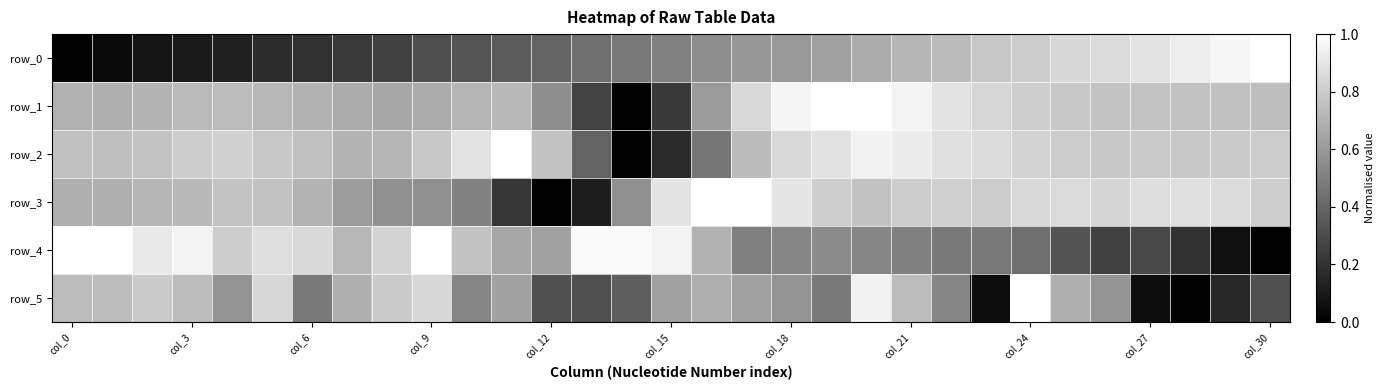

Which series has the largest total across all categories?

row_2